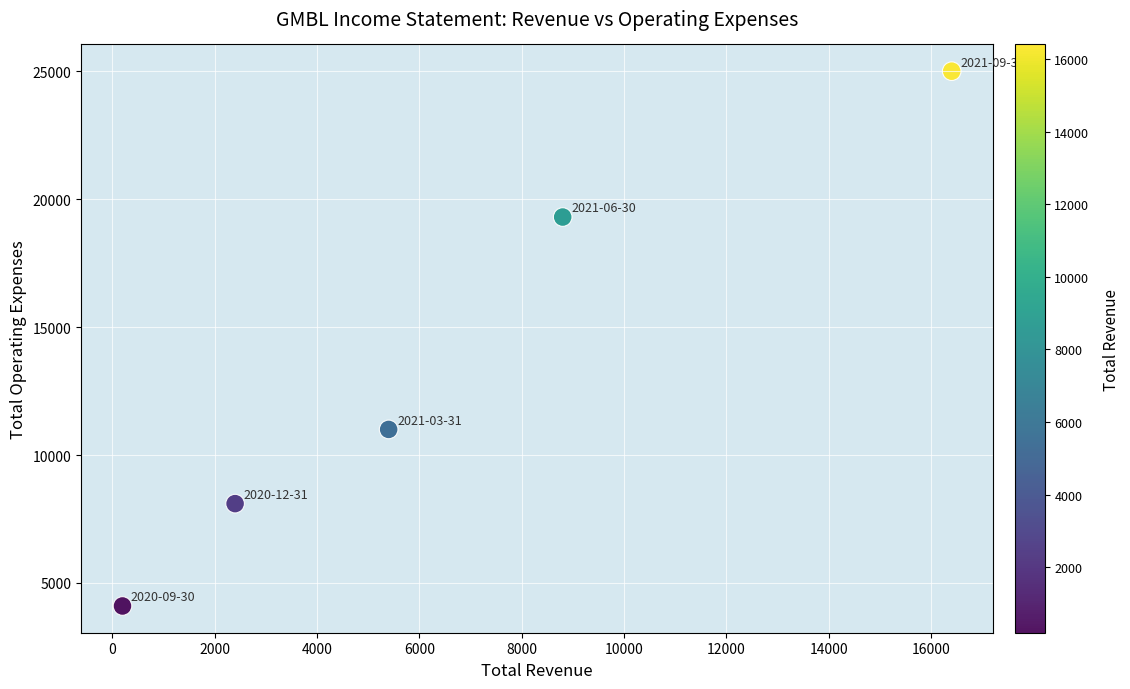

What is the average Y value?

13500